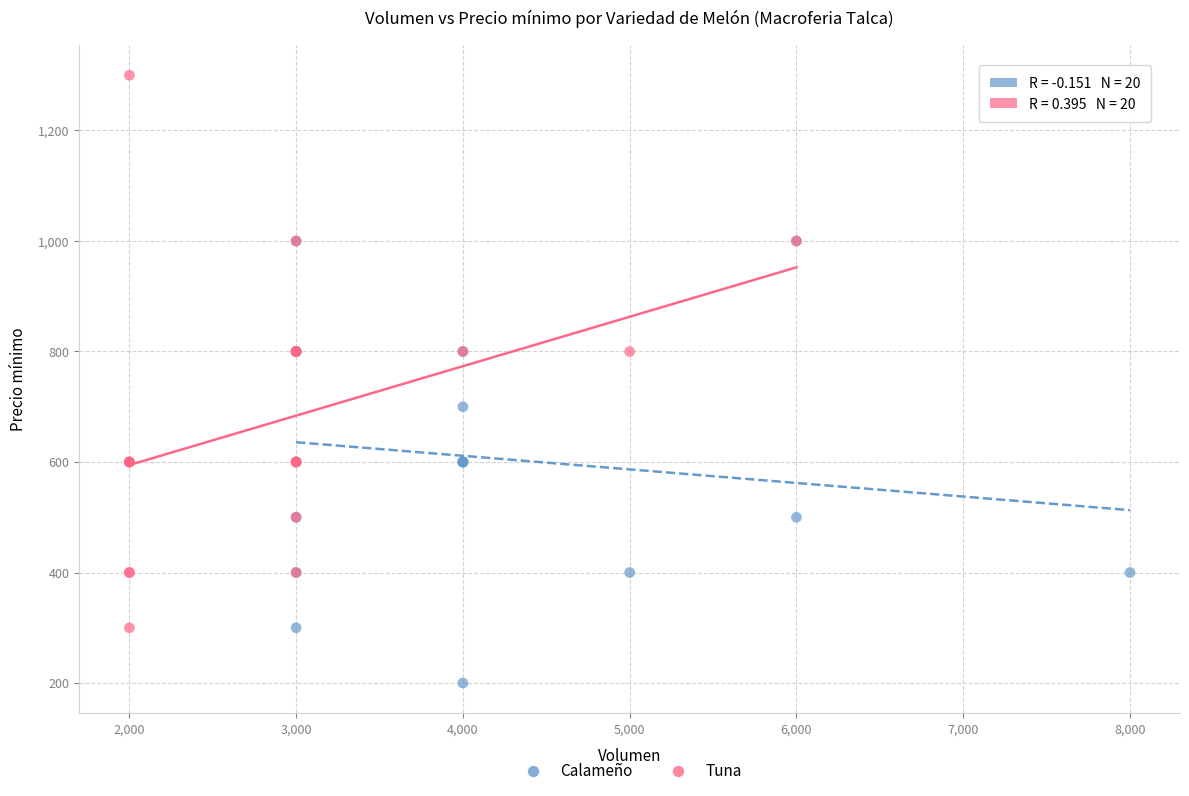

Which series contains the lowest Y value?

Calameño